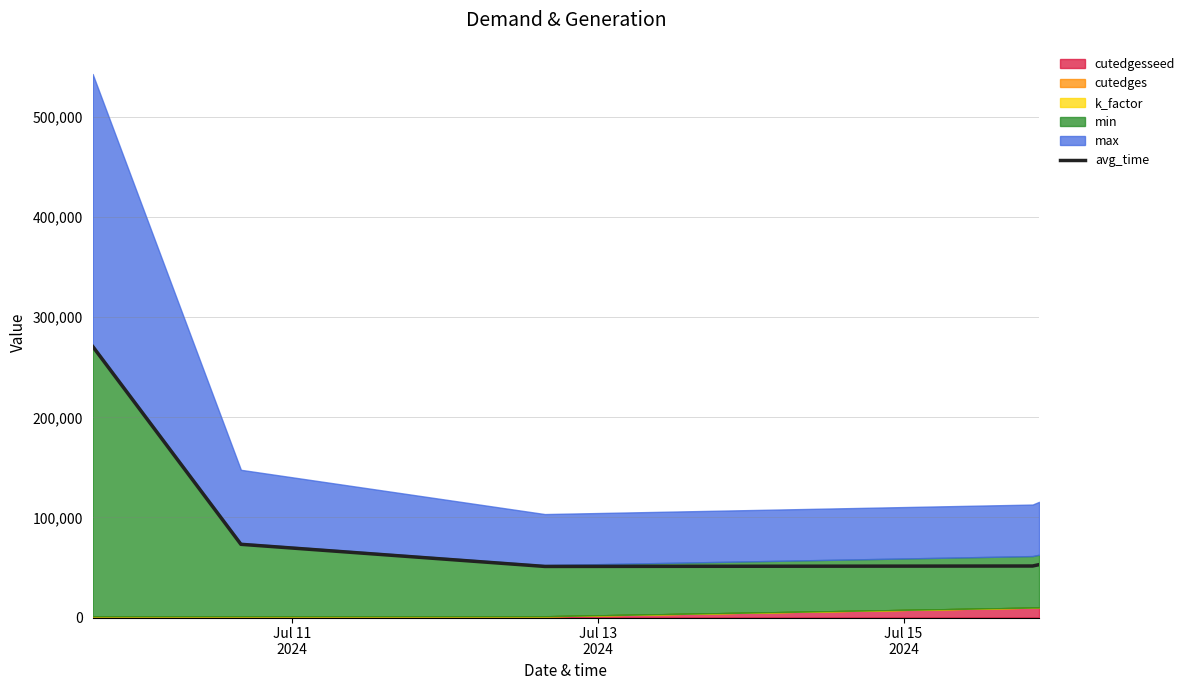

Reading left to right, transcribe all the data shown in this chart.

270840	73137	51026	51458	52818